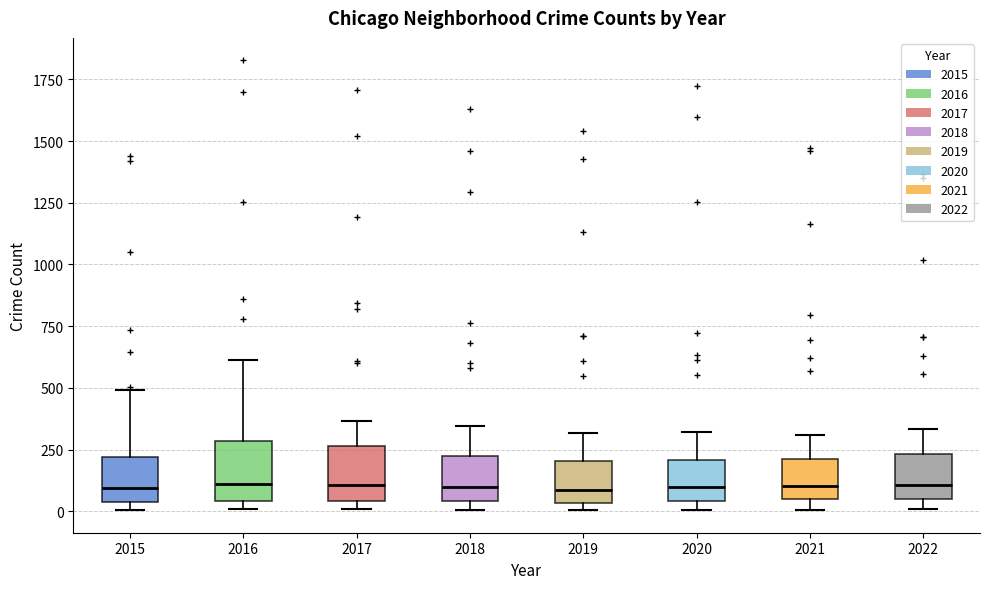

Where does the upper whisker of the box at x = 2019 end on the y-axis? The values are not printed on the chart, so give them approximately, as read against the axis.

300